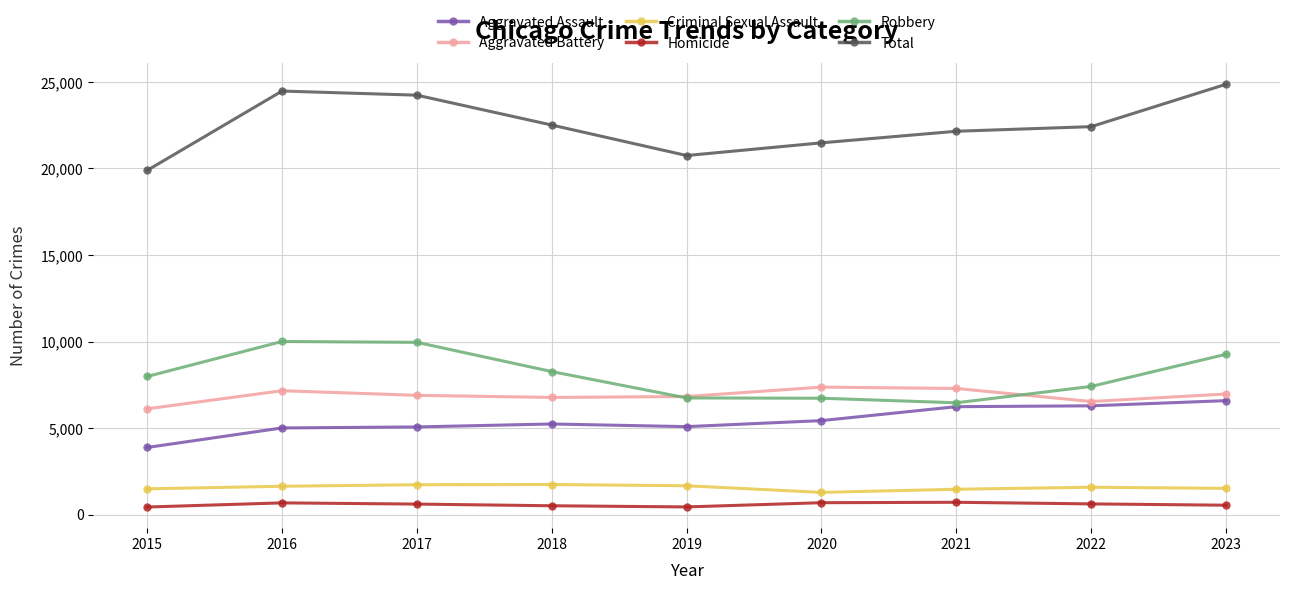

What are all the series names shown in the legend?

Aggravated Assault, Aggravated Battery, Criminal Sexual Assault, Homicide, Robbery, Total